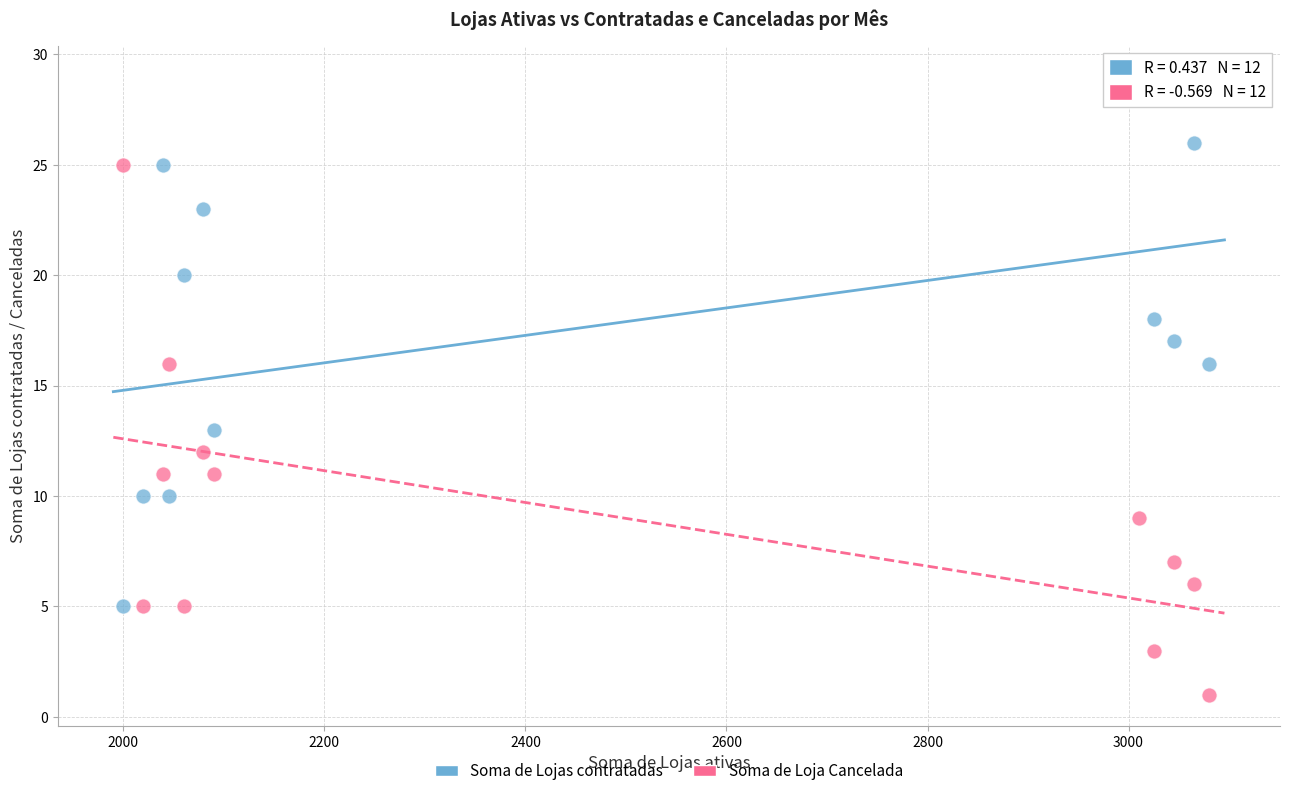

Which series reaches the maximum Y coordinate?

Soma de Lojas contratadas